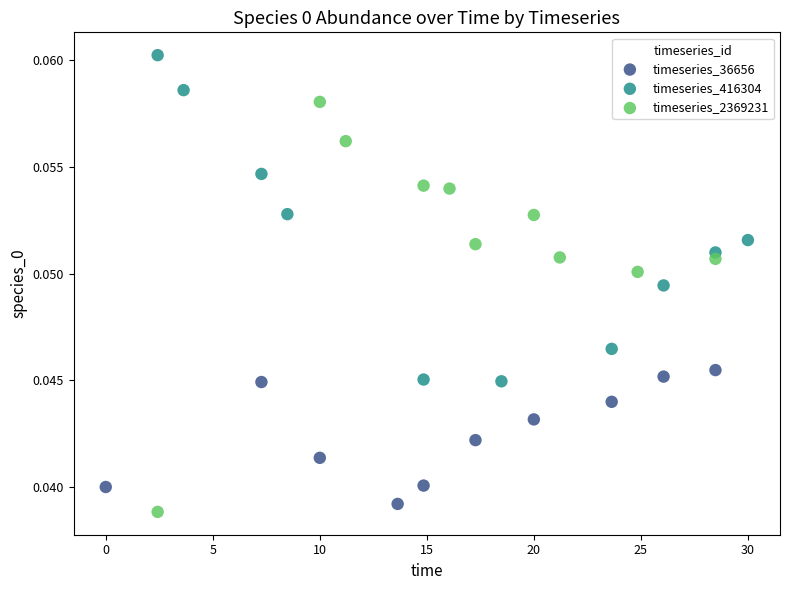

Which series contains the highest Y value?

timeseries_416304